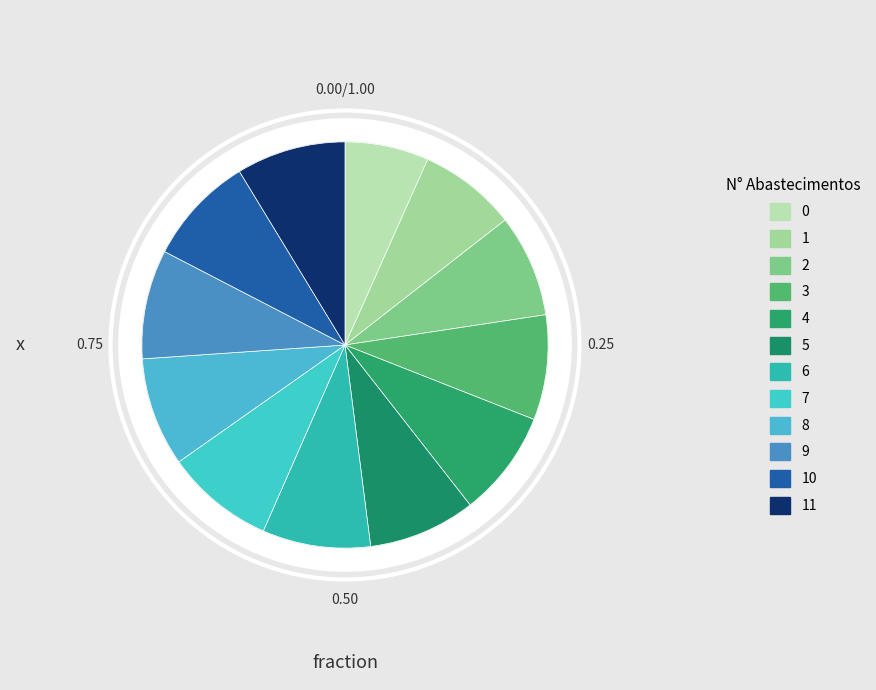

The 10 slice represents 19% of the pie. True or false?

False